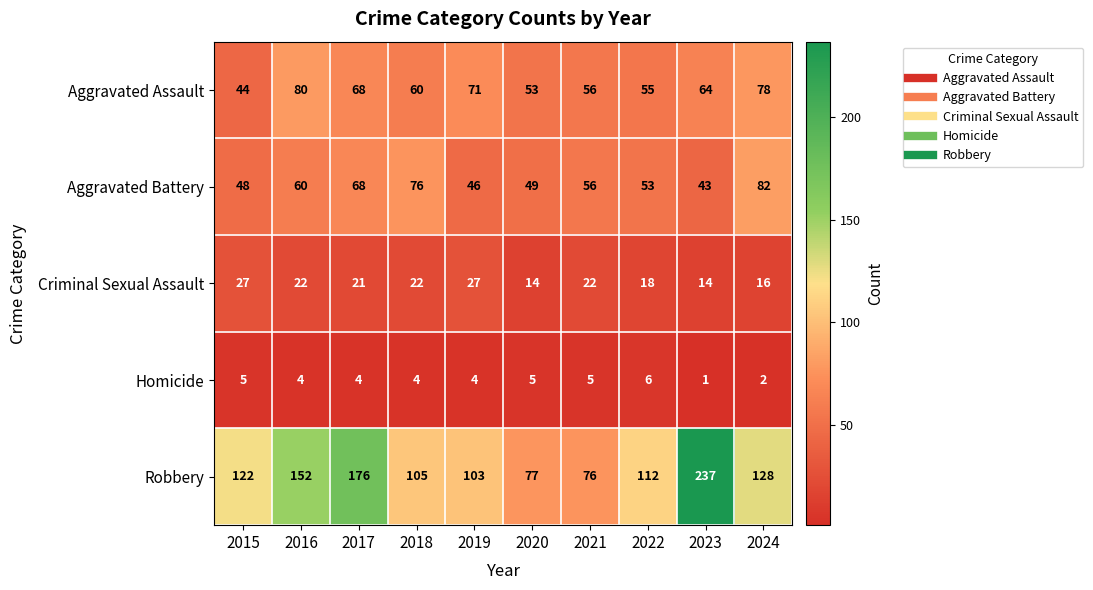

Rank the series at 2024 from highest to lowest value.

Robbery, Aggravated Battery, Aggravated Assault, Criminal Sexual Assault, Homicide